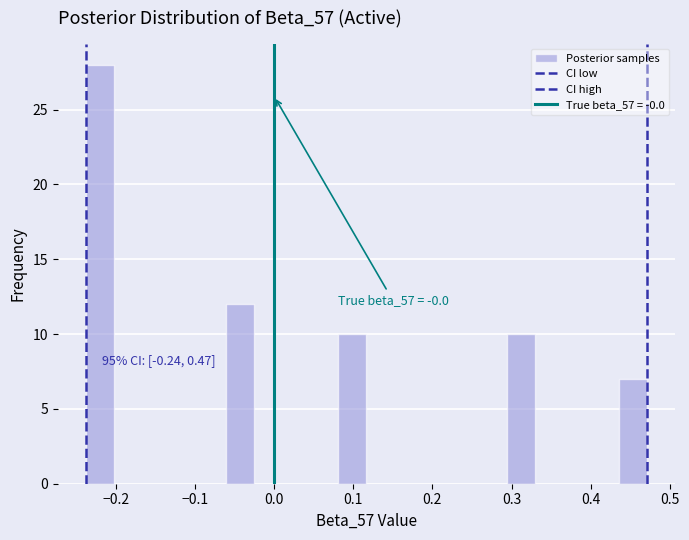

Read against the x-axis, roughly where is the centre of the tallest bar?

-0.22